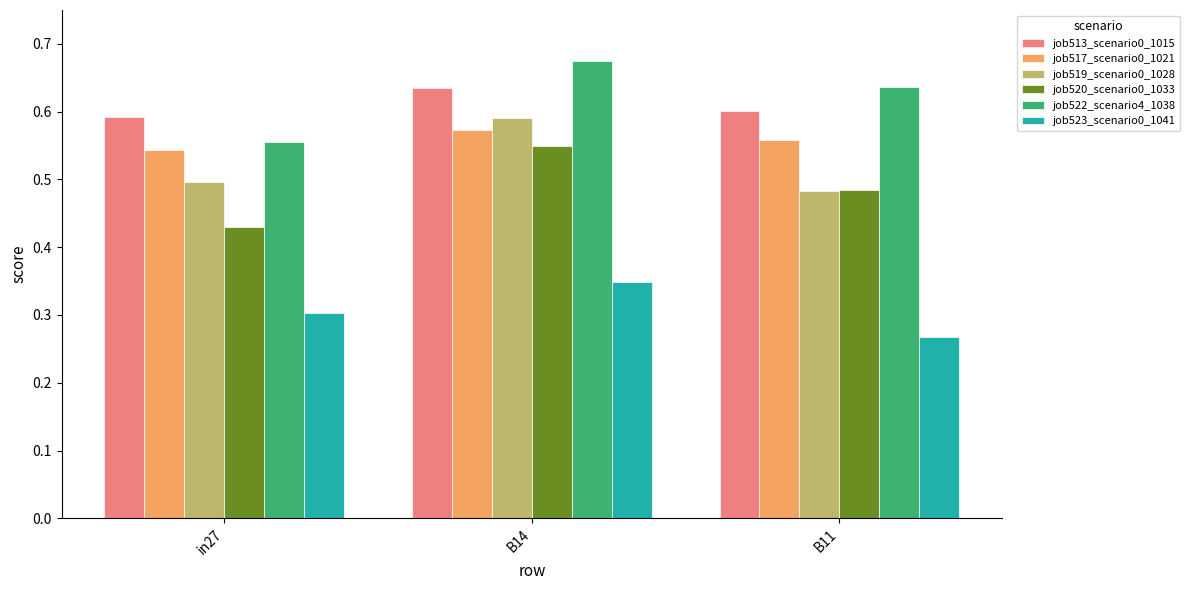

True or false: job520_scenario0_1033 has a value of 0.5 at B11.

True